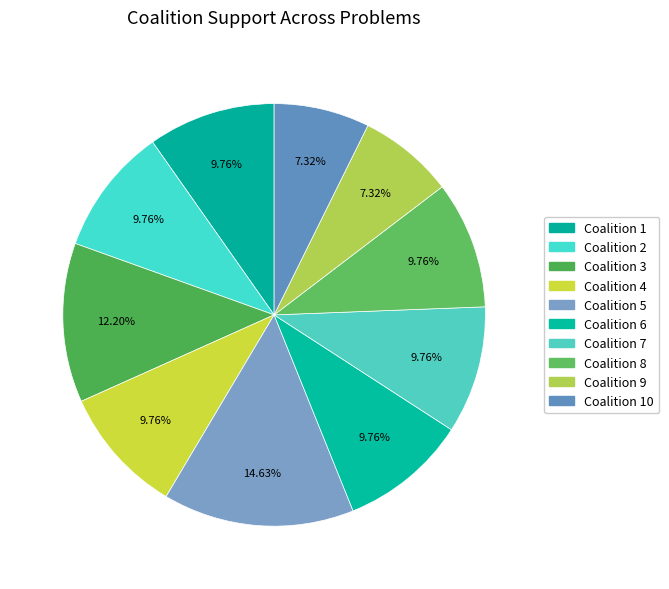

What is the largest slice in the pie chart?

Coalition 5